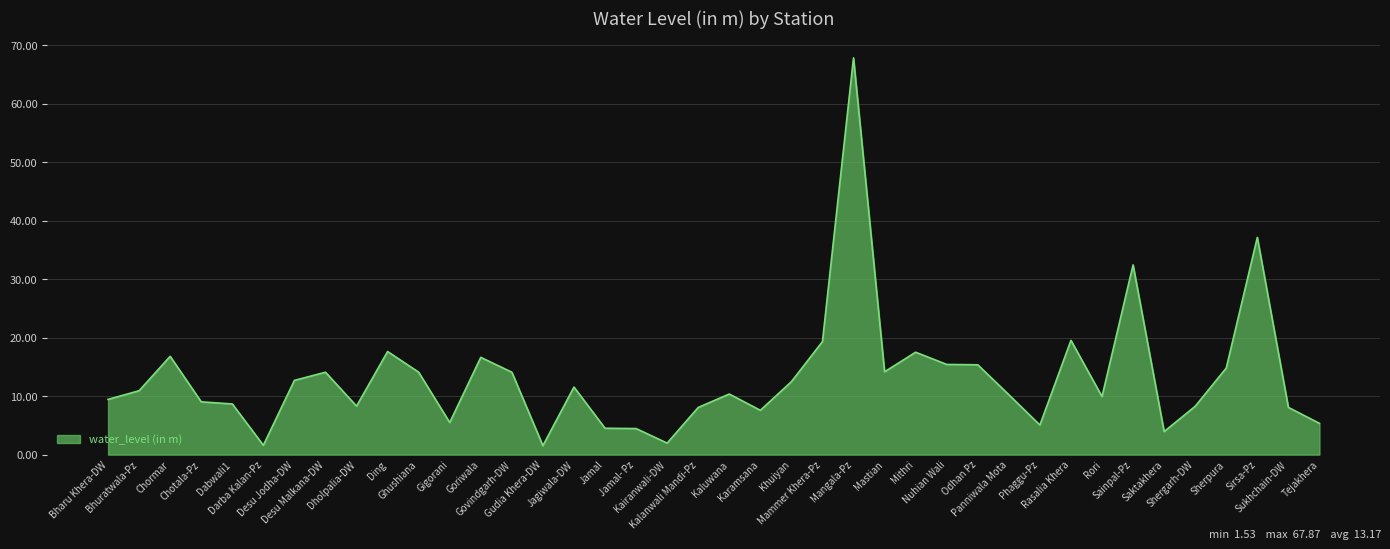

What is the minimum value shown in the chart?

1.5